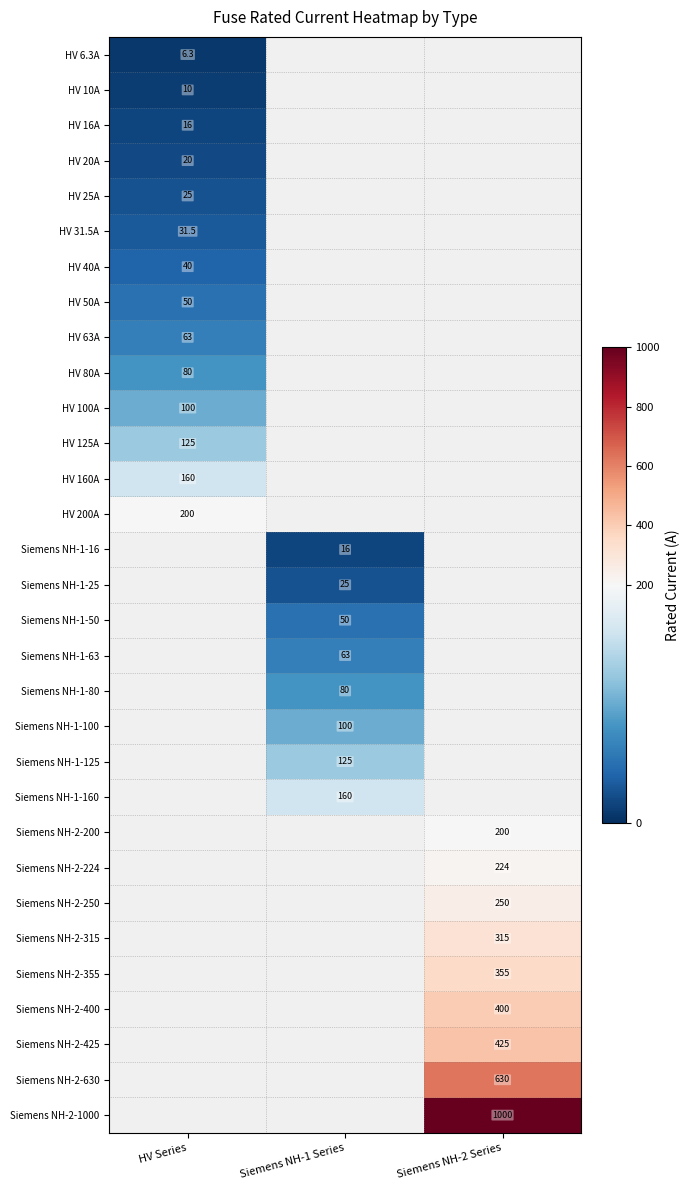

Is the value of Siemens NH-1-16 at Siemens NH-1 Series greater than the value of Siemens NH-1-25 at Siemens NH-2 Series?

No